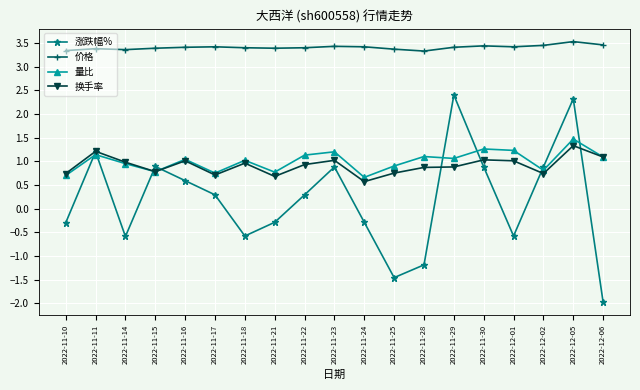

What is the label of the 17th point from the left?

2022-12-02